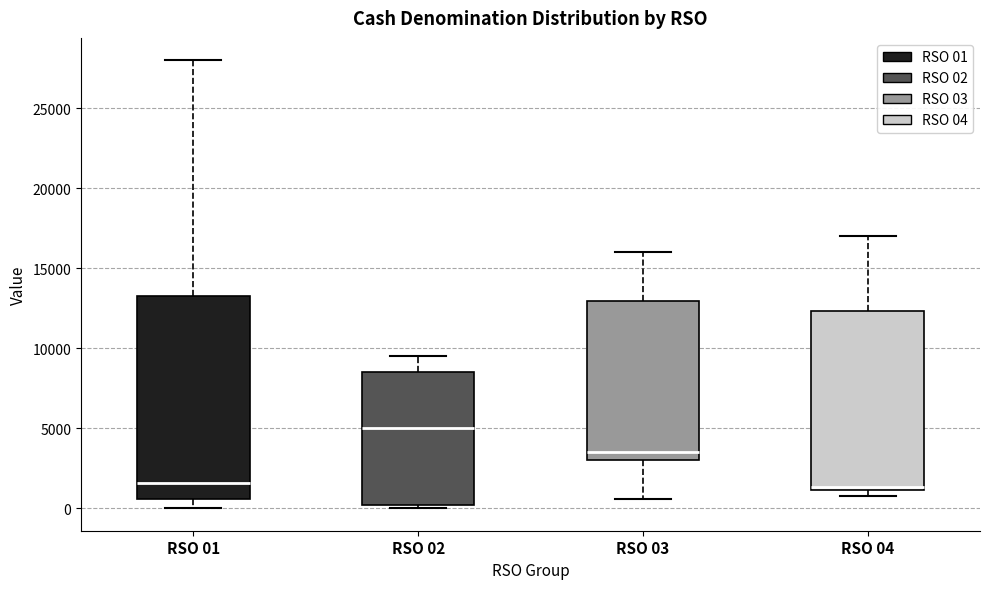

Reading left to right, read every box against the y-axis: the position of its median line, the range the box covers, and the ends of its whiskers. The values are not printed on the chart, so give them approximately, as read against the axis.

RSO 01: median 1500, box 500 to 13500, whiskers 0 to 28000
RSO 02: median 5000, box 0 to 8500, whiskers 0 (just below the box's lower edge) to 9500
RSO 03: median 3500, box 3000 to 13000, whiskers 500 to 16000
RSO 04: median 1500, box 1000 to 12500, whiskers 1000 (just below the box's lower edge) to 17000